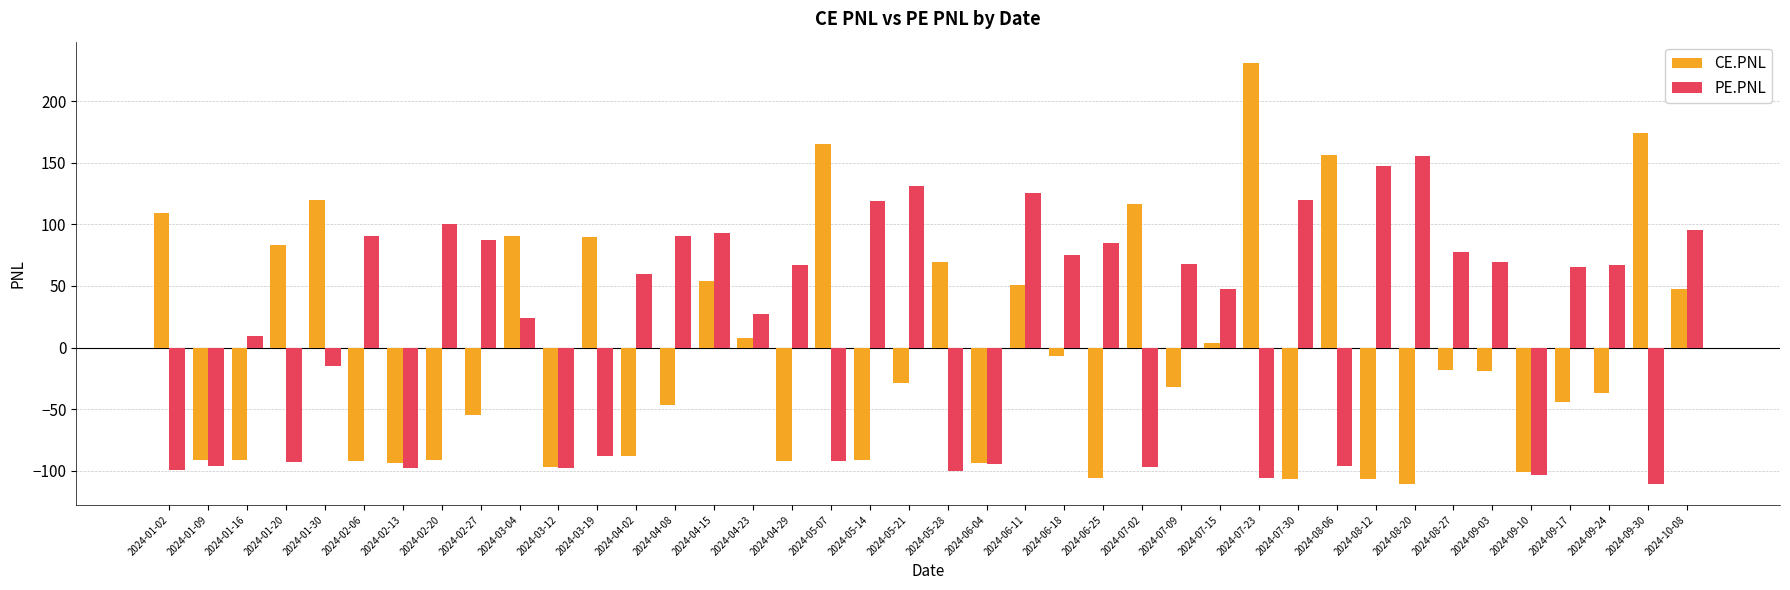

Which series has the largest total across all categories?

PE.PNL